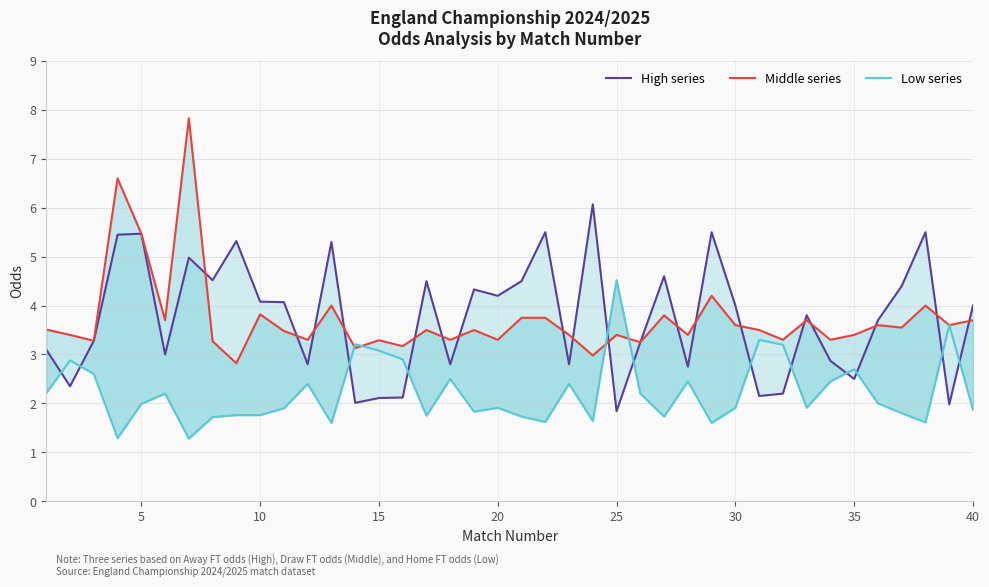

Reading left to right, extract all data points from this chart.

High series: 3.1	2.4	3.3	5.5	5.5	3.0	5.0	4.5	5.3	4.1	4.1	2.8	5.3	2.0	2.1	2.1	4.5	2.8	4.3	4.2	4.5	5.5	2.8	6.1	1.8	3.2	4.6	2.8	5.5	4.0	2.1	2.2	3.8	2.9	2.5	3.7	4.4	5.5	2.0	4.0
Middle series: 3.5	3.4	3.3	6.6	5.5	3.7	7.8	3.3	2.8	3.8	3.5	3.3	4.0	3.1	3.3	3.2	3.5	3.3	3.5	3.3	3.8	3.8	3.4	3.0	3.4	3.2	3.8	3.4	4.2	3.6	3.5	3.3	3.7	3.3	3.4	3.6	3.5	4.0	3.6	3.7
Low series: 2.2	2.9	2.6	1.3	2.0	2.2	1.3	1.7	1.8	1.8	1.9	2.4	1.6	3.2	3.1	2.9	1.8	2.5	1.8	1.9	1.7	1.6	2.4	1.6	4.5	2.2	1.7	2.5	1.6	1.9	3.3	3.2	1.9	2.5	2.7	2.0	1.8	1.6	3.6	1.9